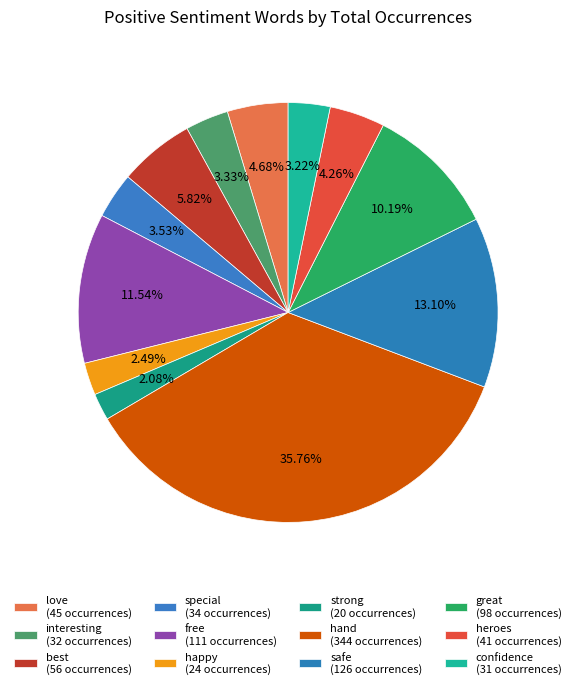

Is it true that interesting is 3% of the pie?

True